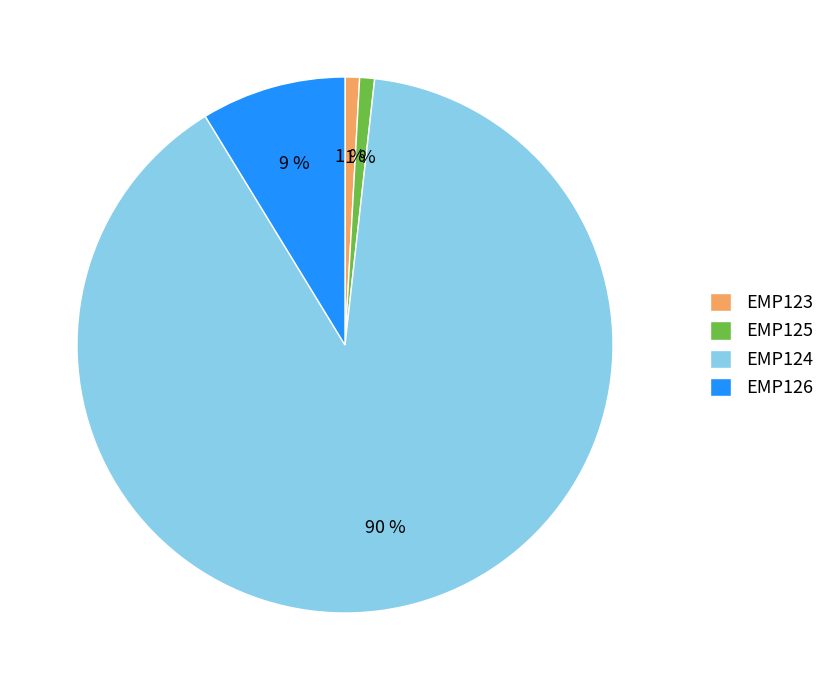

True or false: EMP126 accounts for 3% of the total.

False